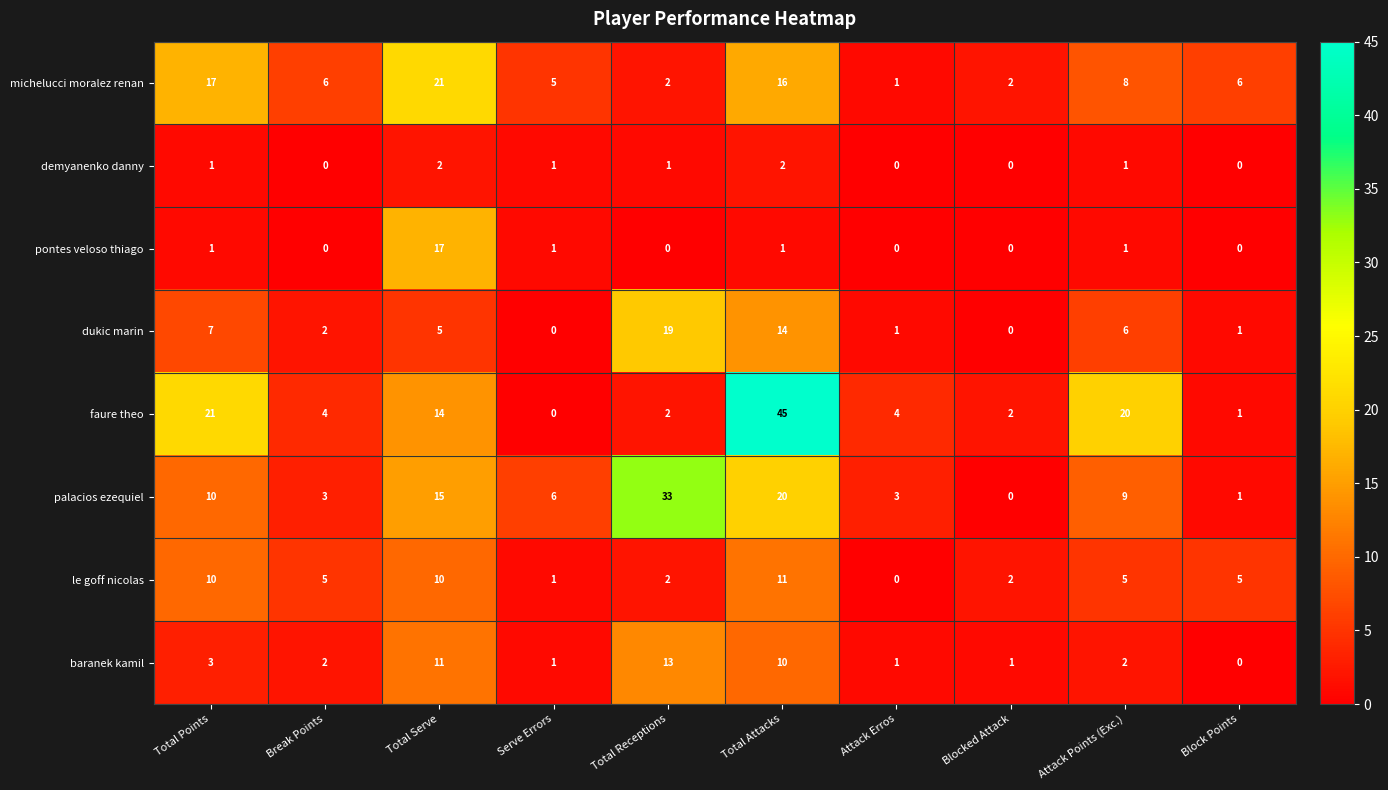

Between Total Serve and Blocked Attack, which series saw the biggest shift?

michelucci moralez renan